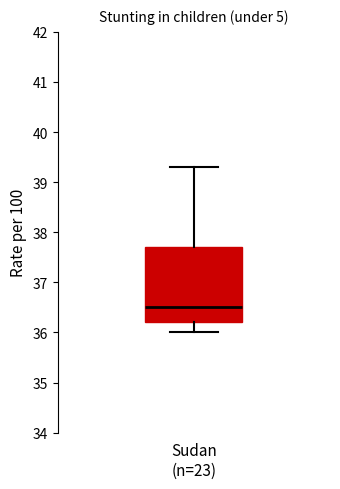

Transcribe this box plot: give where the median line is, the range the box spans, and where the two whiskers end, as read against the y-axis. The values are not printed on the chart, so give them approximately, as read against the axis.

median 36.5, box 36.2 to 37.7, whiskers 36.0 to 39.3